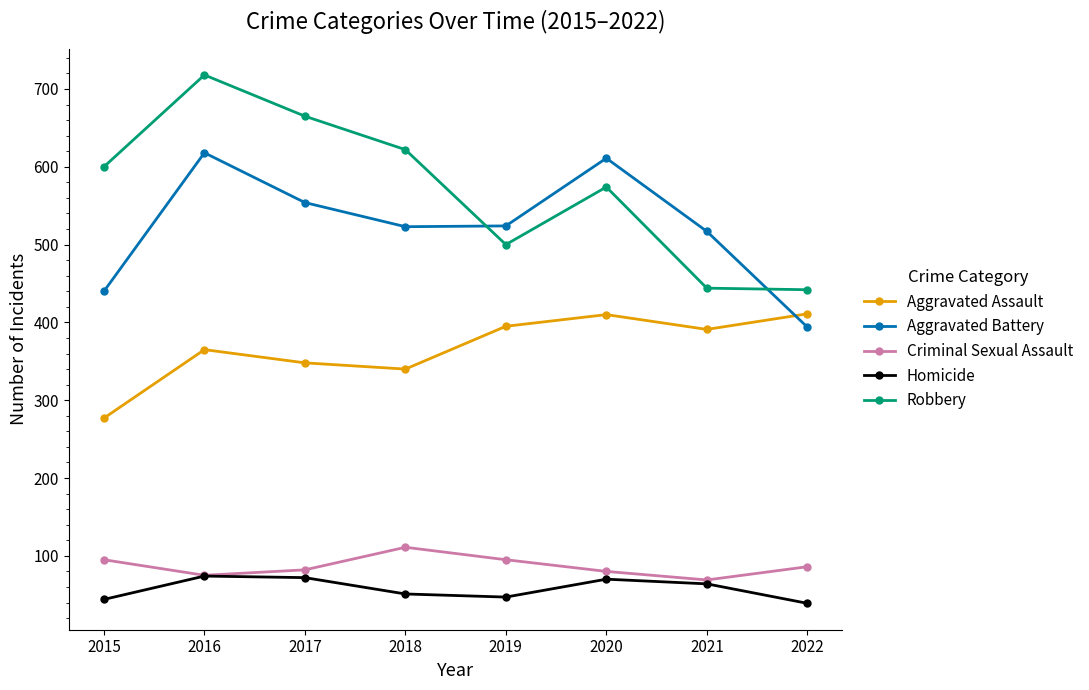

How many data points does each series have?

8